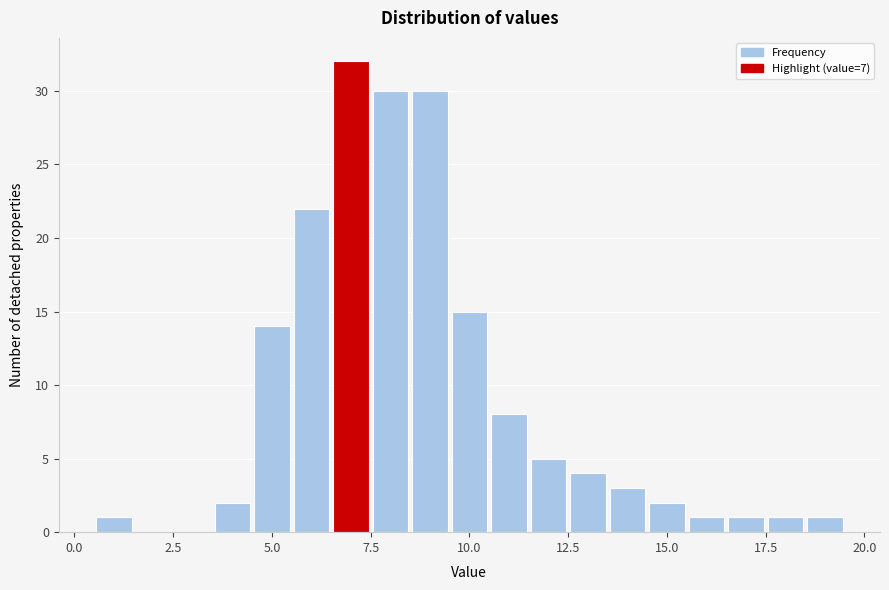

Around what value on the x-axis is the tallest bar? Give the approximate position of its centre, as read against the axis.

7.0